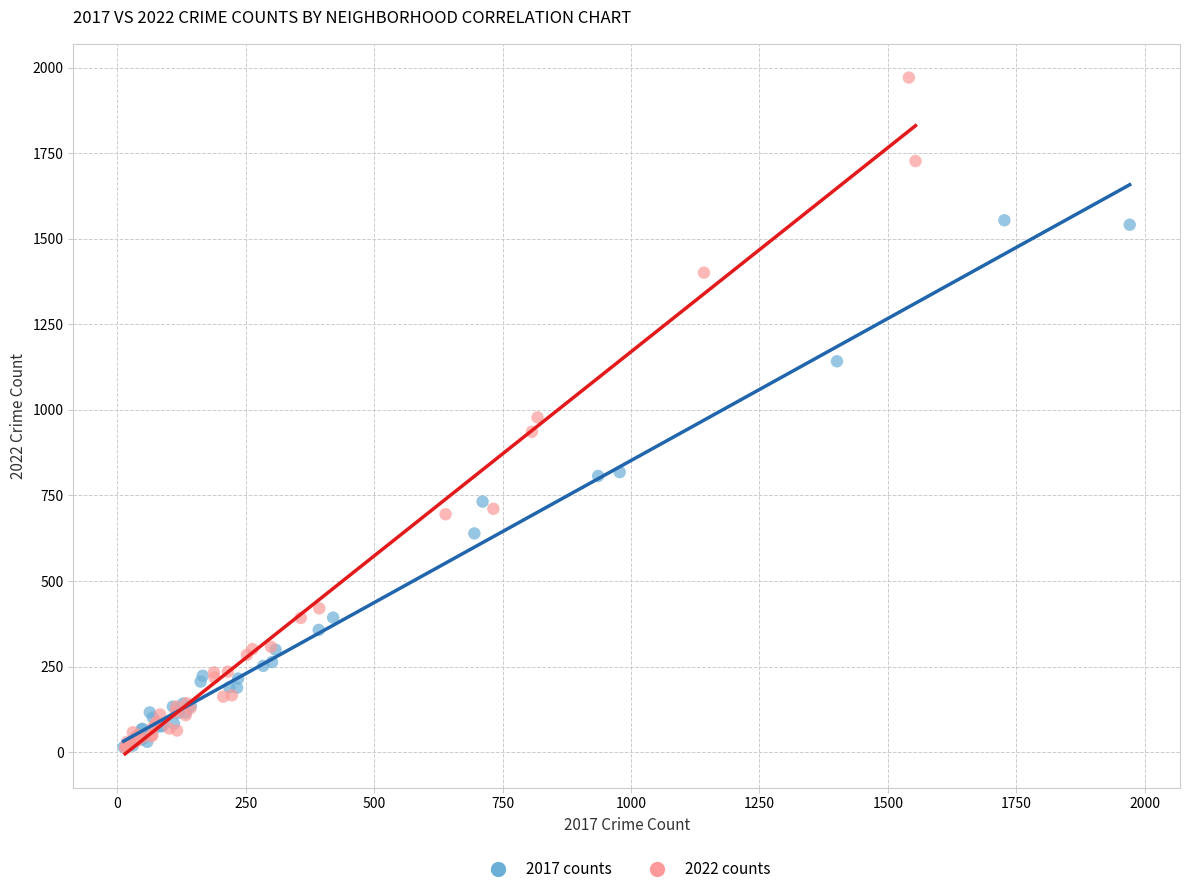

Which series has the widest spread of Y values?

2022 counts